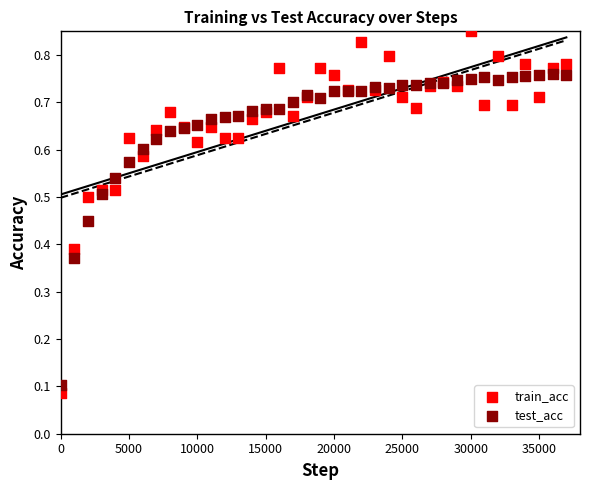

What are all the series names shown in the legend?

train_acc, test_acc